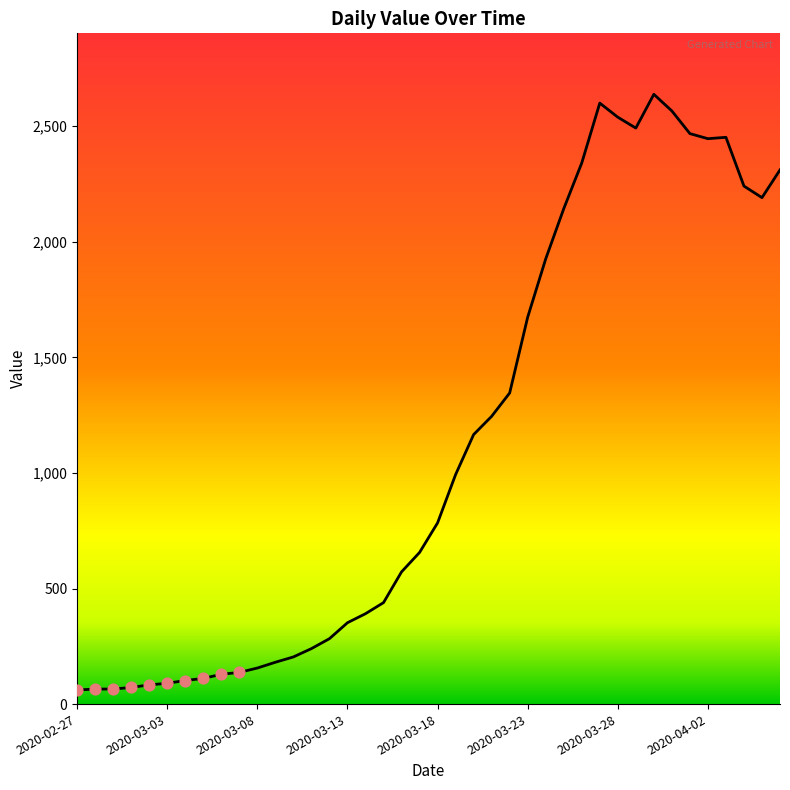

What is the difference between the maximum and minimum values?

2577